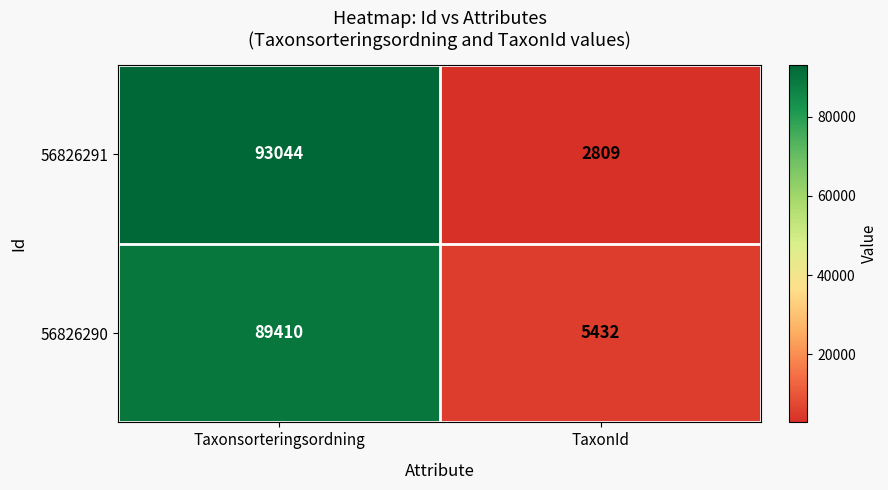

Which category has the highest value in the 56826290 series?

Taxonsorteringsordning